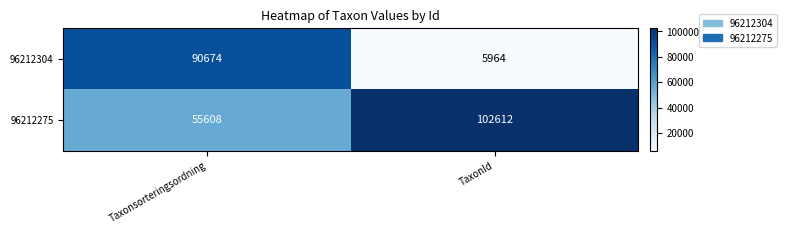

How many distinct data groups are displayed?

2